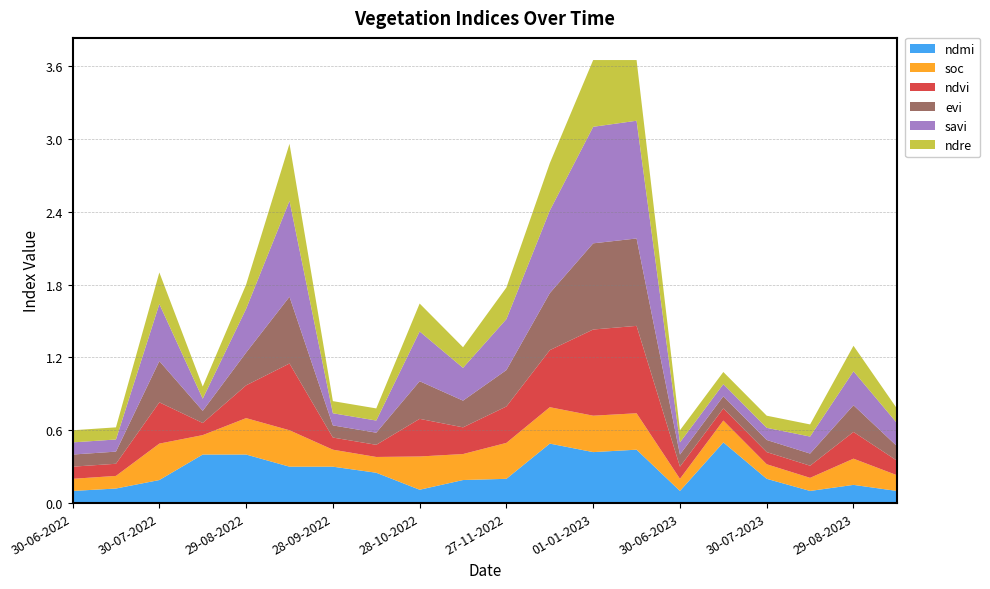

Reading left to right, what are all the values shown in this chart?

ndmi: 0.1	0.1	0.2	0.4	0.4	0.3	0.3	0.2	0.1	0.2	0.2	0.5	0.4	0.4	0.1	0.5	0.2	0.1	0.1	0.1
soc: 0.1	0.1	0.3	0.2	0.3	0.3	0.1	0.1	0.3	0.2	0.3	0.3	0.3	0.3	0.1	0.2	0.1	0.1	0.2	0.1
ndvi: 0.1	0.1	0.3	0.1	0.3	0.6	0.1	0.1	0.3	0.2	0.3	0.5	0.7	0.7	0.1	0.1	0.1	0.1	0.2	0.1
evi: 0.1	0.1	0.3	0.1	0.3	0.6	0.1	0.1	0.3	0.2	0.3	0.5	0.7	0.7	0.1	0.1	0.1	0.1	0.2	0.1
savi: 0.1	0.1	0.5	0.1	0.4	0.8	0.1	0.1	0.4	0.3	0.4	0.7	1.0	1.0	0.1	0.1	0.1	0.1	0.3	0.2
ndre: 0.1	0.1	0.3	0.1	0.2	0.5	0.1	0.1	0.2	0.2	0.3	0.4	0.6	0.5	0.1	0.1	0.1	0.1	0.2	0.1